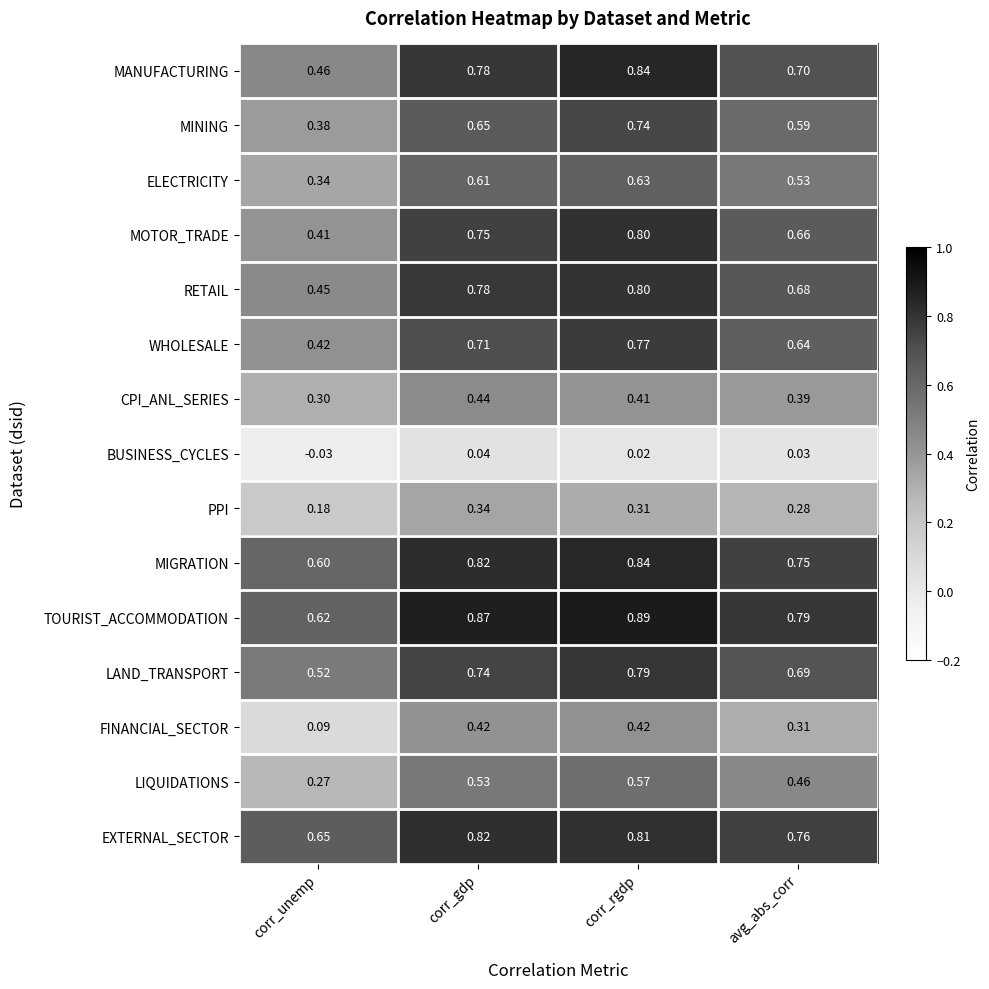

List the labels in order of MANUFACTURING value, smallest first.

corr_unemp, avg_abs_corr, corr_gdp, corr_rgdp